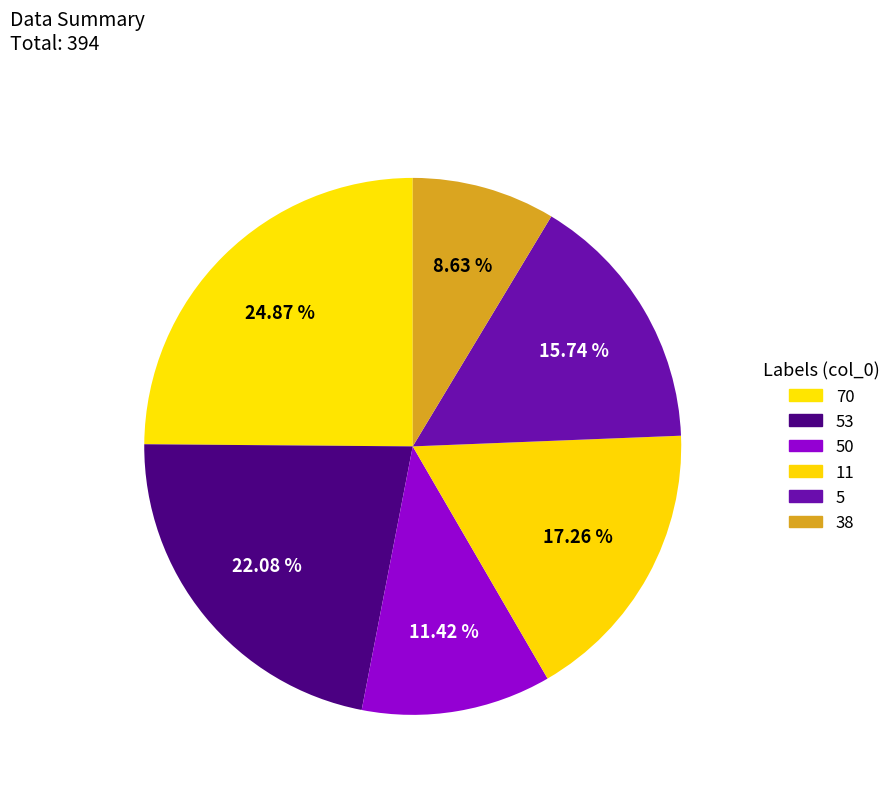

To the nearest percent, what percentage of the pie is 38?

9%